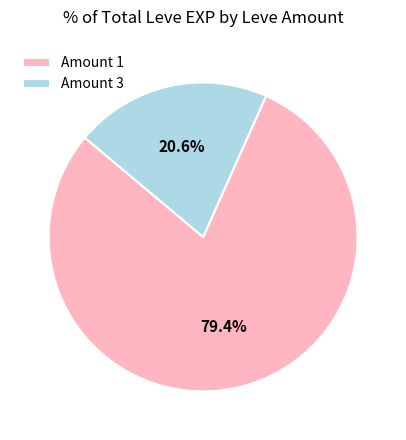

Between Amount 3 and Amount 1, which is larger?

Amount 1